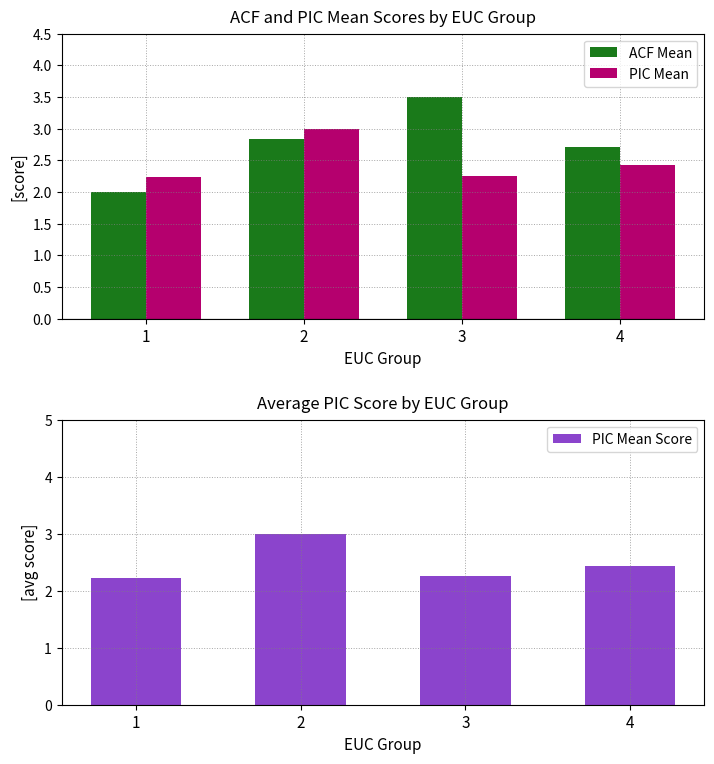

Which series has the largest total across all categories?

ACF Mean